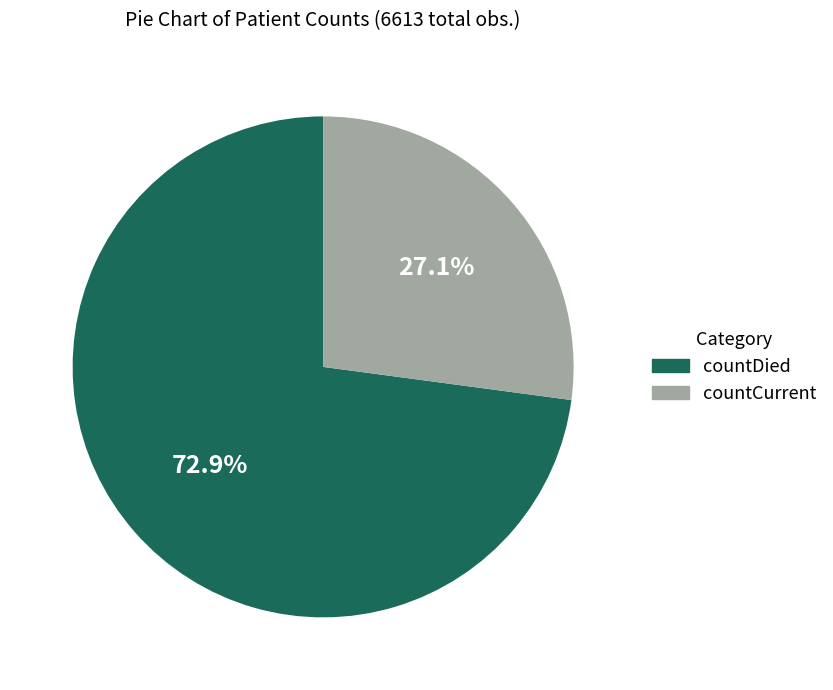

What is the largest slice in the pie chart?

countDied